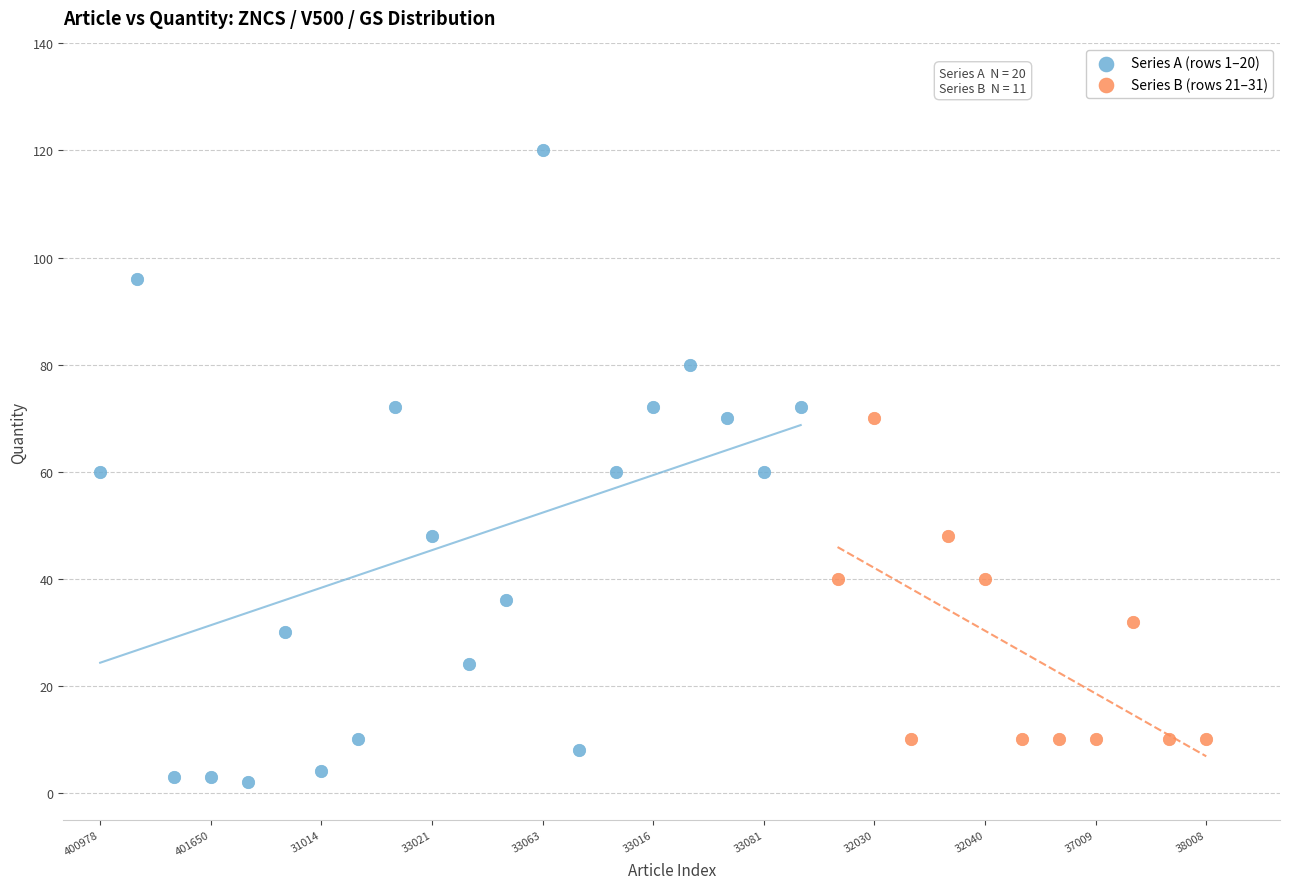

Which series contains the highest Y value?

Series A (rows 1–20)